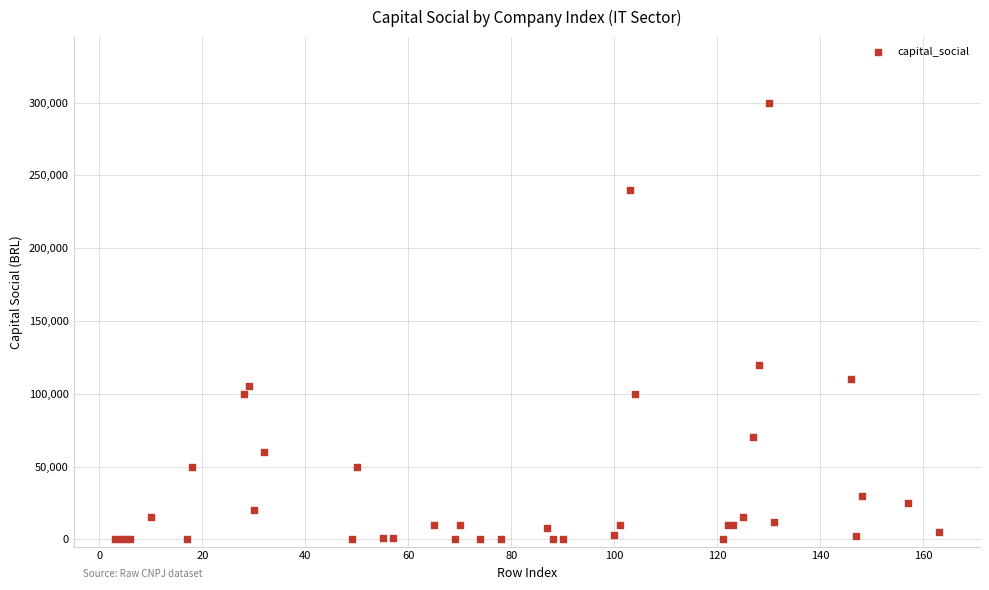

What Y value in the scatter plot is closest to 150000?

120000